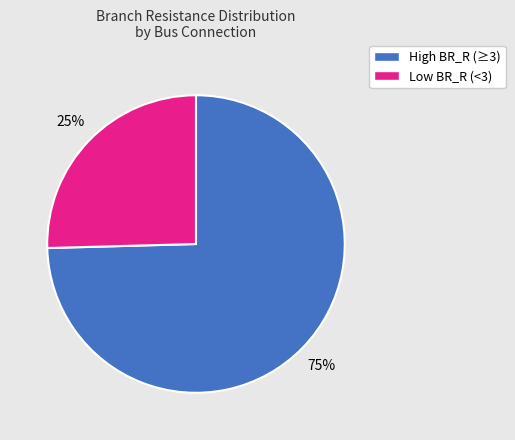

Does Low BR_R (<3) account for over 50% of the chart?

No